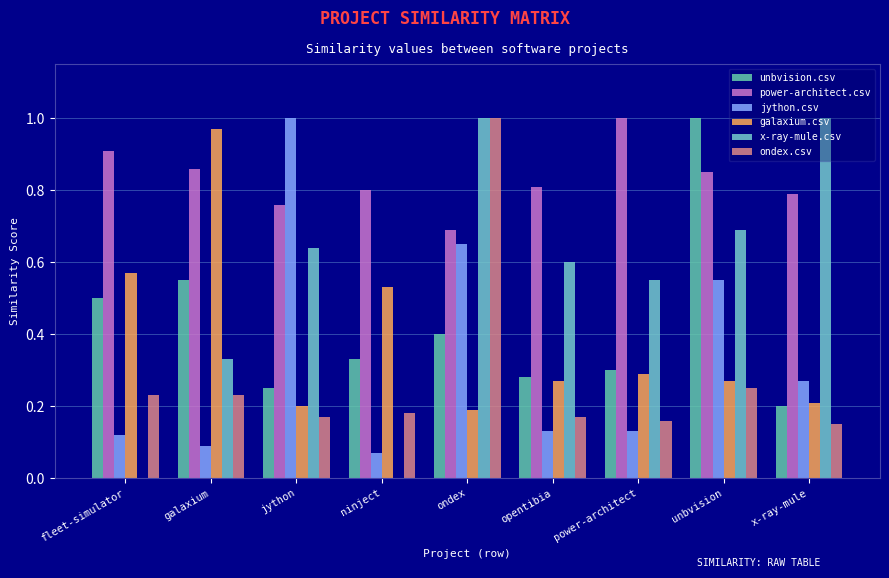

What is the sum of the x-ray-mule.csv values at galaxium and unbvision?

1.0